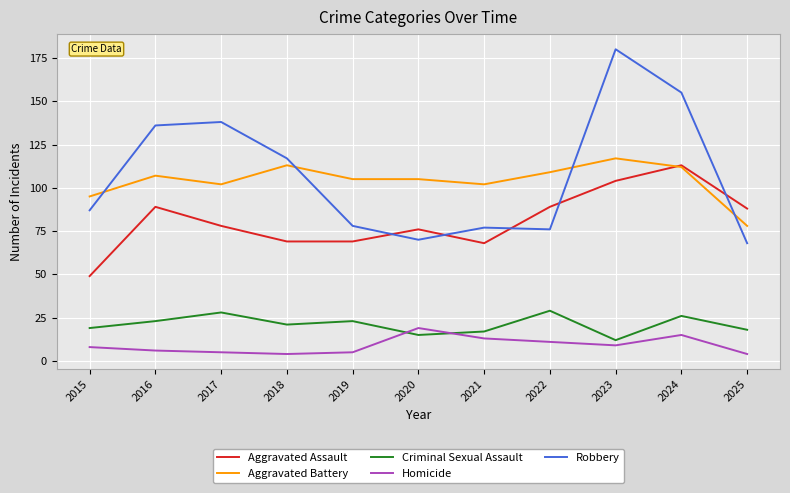

In Criminal Sexual Assault, how many points are lower than both neighbors (excluding endpoints)?

3